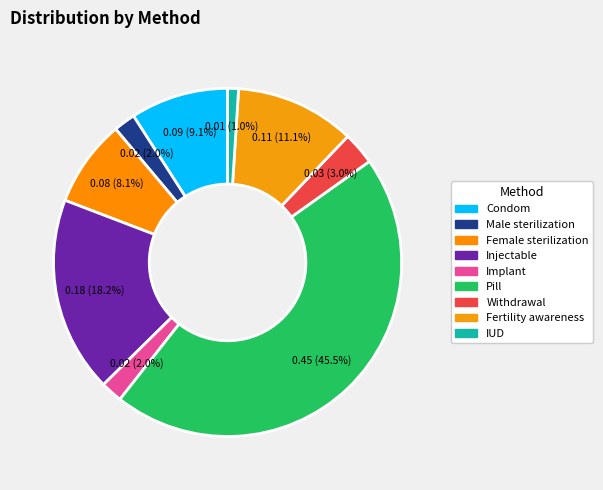

To the nearest percent, what is the combined percentage of Condom and Injectable?

27%